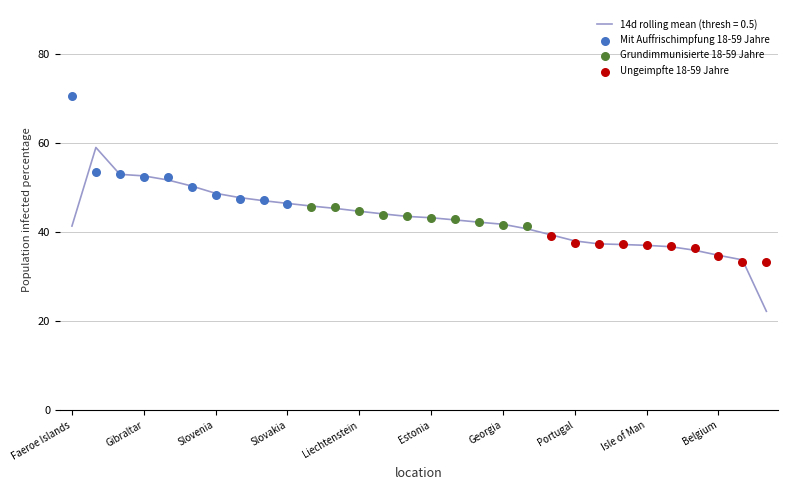

Which series contains the lowest Y value?

Ungeimpfte 18-59 Jahre